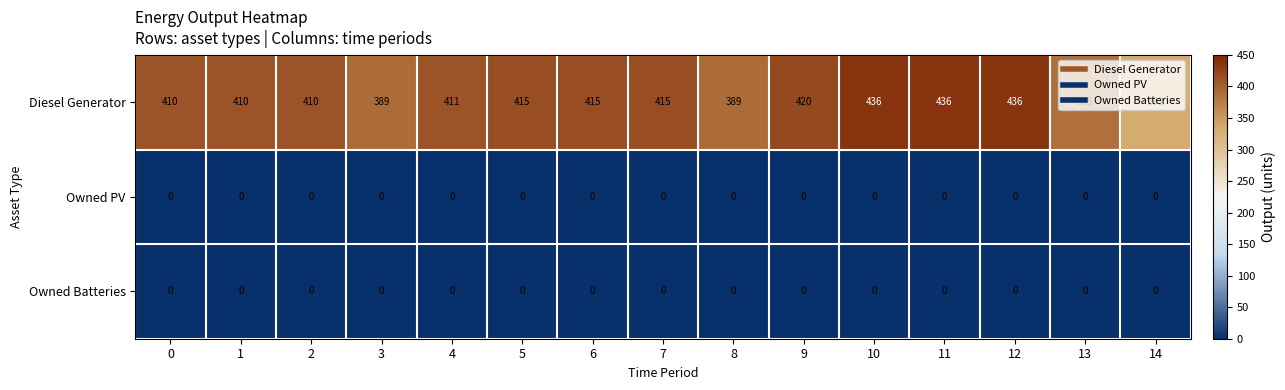

How many categories are shown in the chart?

15